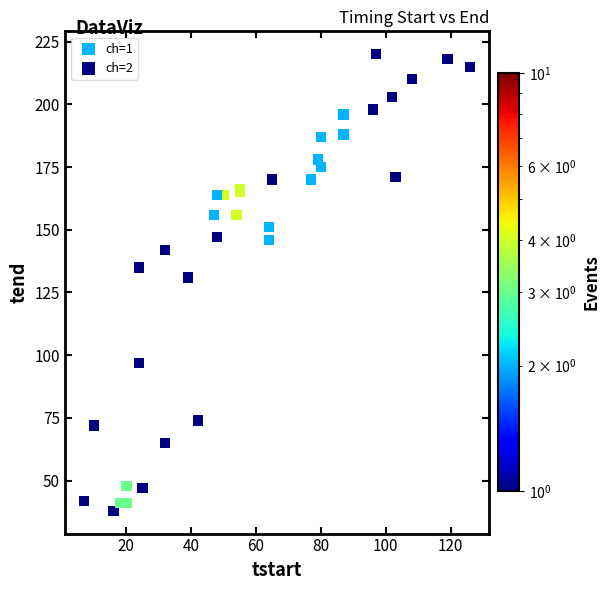

What are all the series names shown in the legend?

ch=1, ch=2